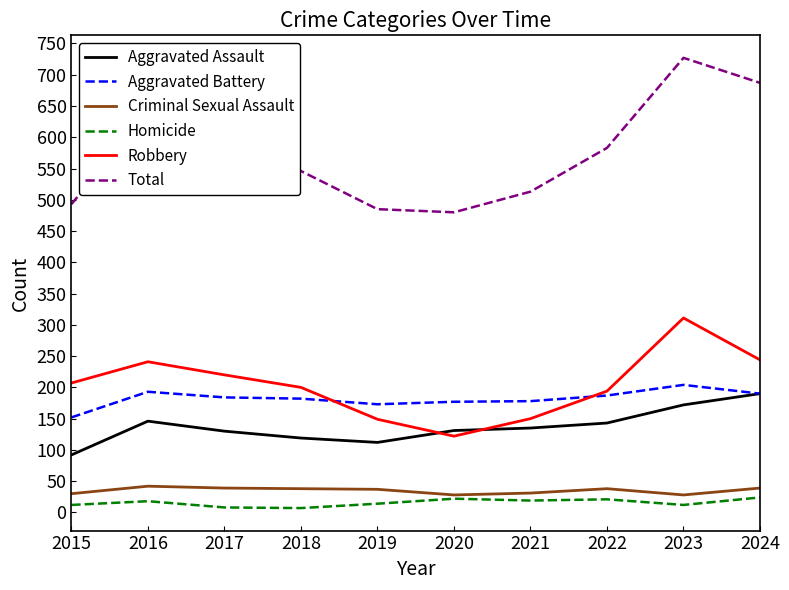

True or false: Total and Robbery intersect in this chart.

False